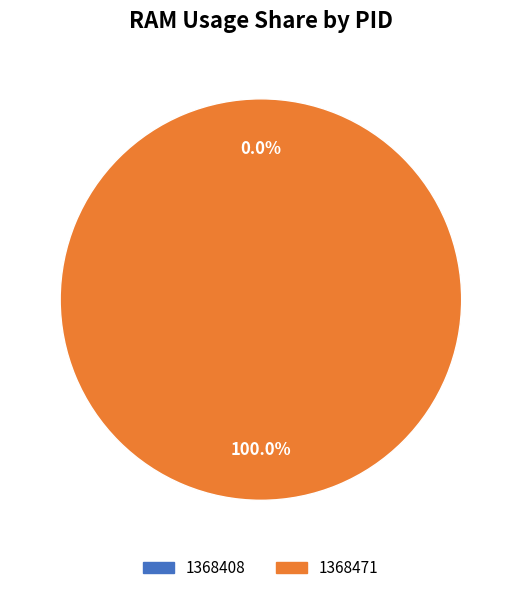

True or false: 1368408 accounts for 0% of the total.

True